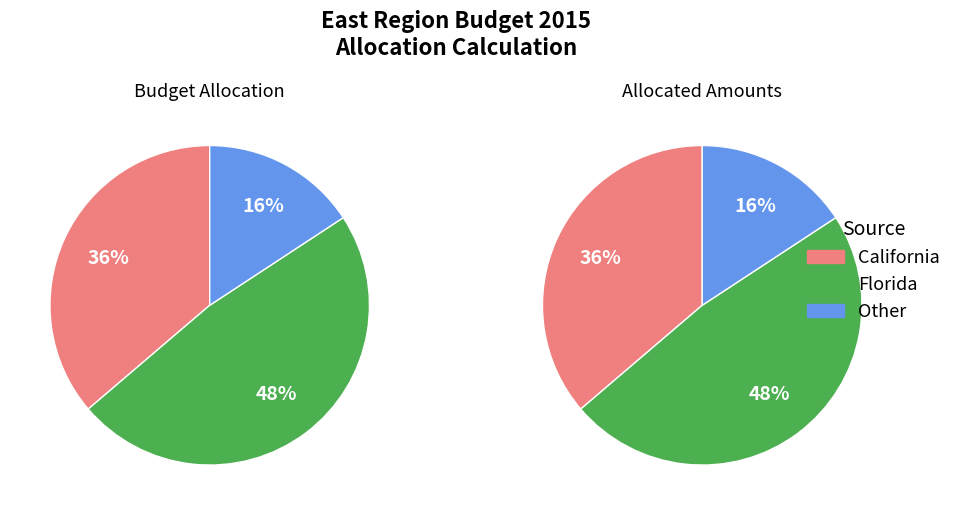

To the nearest percent, what is the combined percentage of Allocation 1 and Allocation 2?

16%